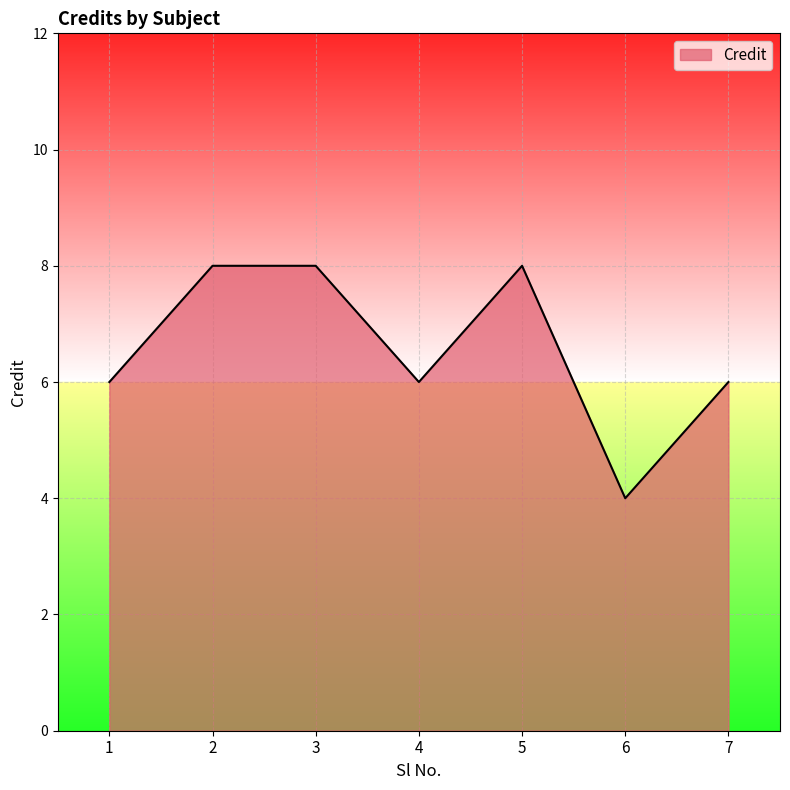

How many categories are shown in the chart?

7